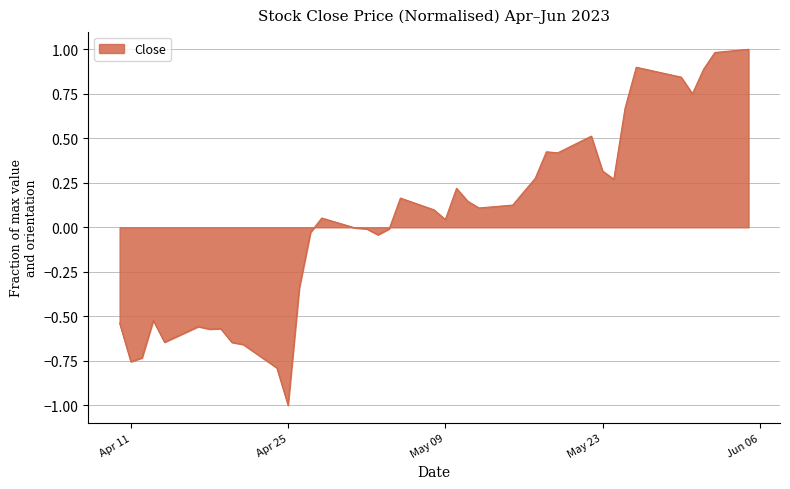

What is the greatest value displayed?

1.0